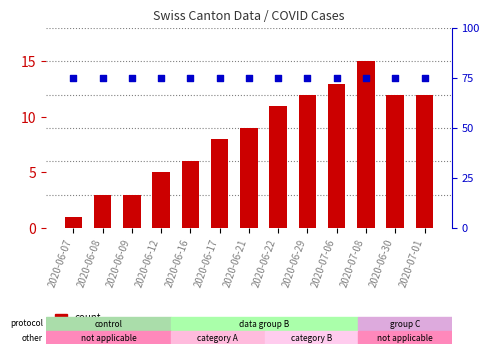

Which series has the widest spread of Y values?

count